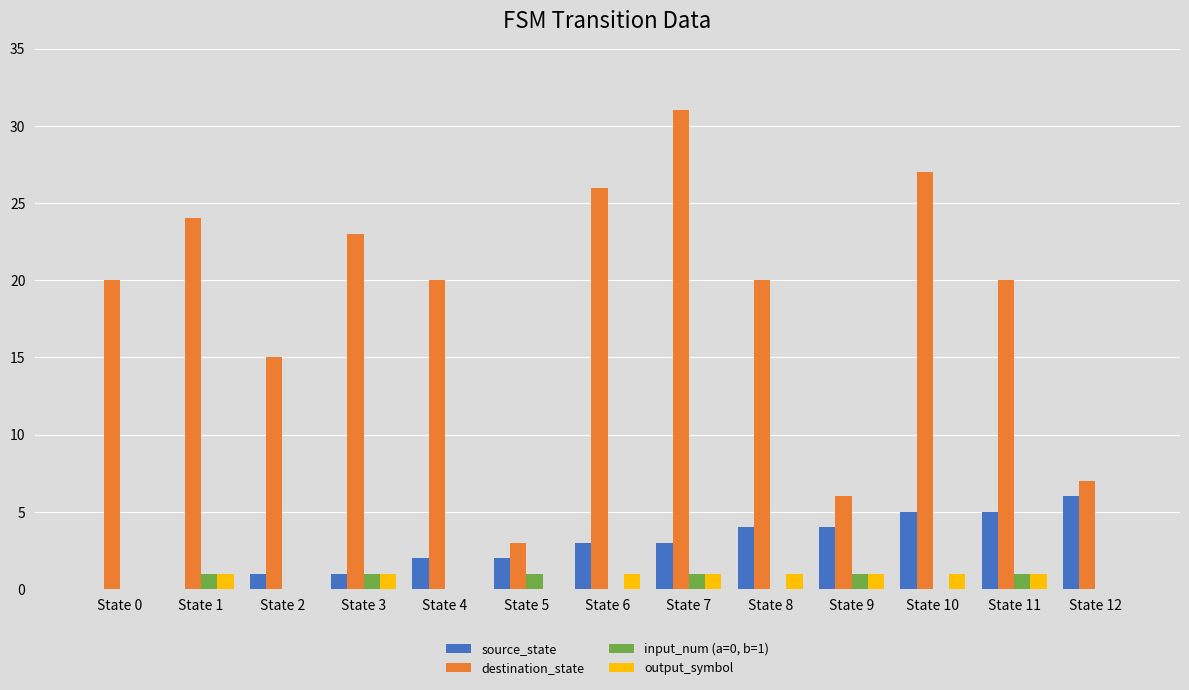

Which category has the highest value in the source_state series?

State 12